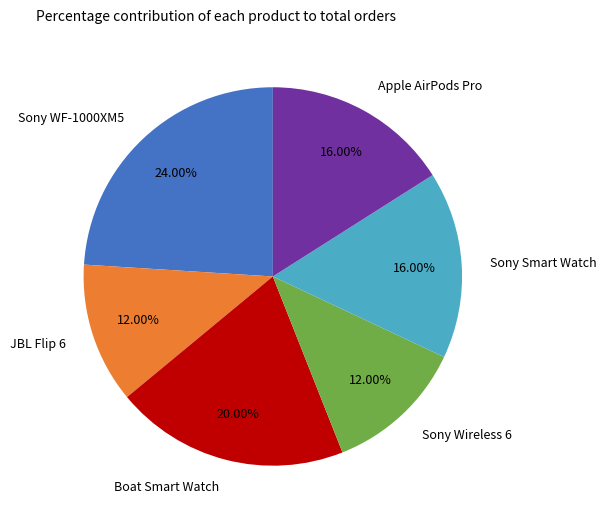

What is the largest slice in the pie chart?

Sony WF-1000XM5